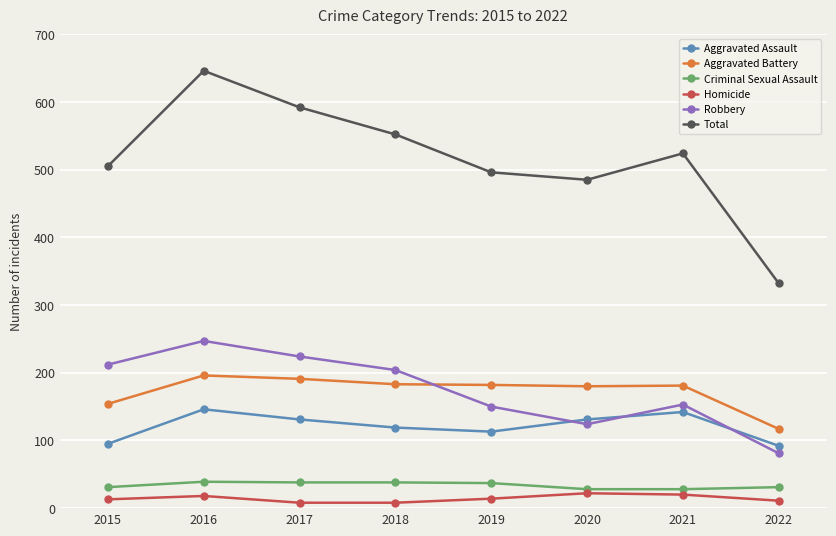

Rank the series at 2015 from lowest to highest value.

Homicide, Criminal Sexual Assault, Aggravated Assault, Aggravated Battery, Robbery, Total